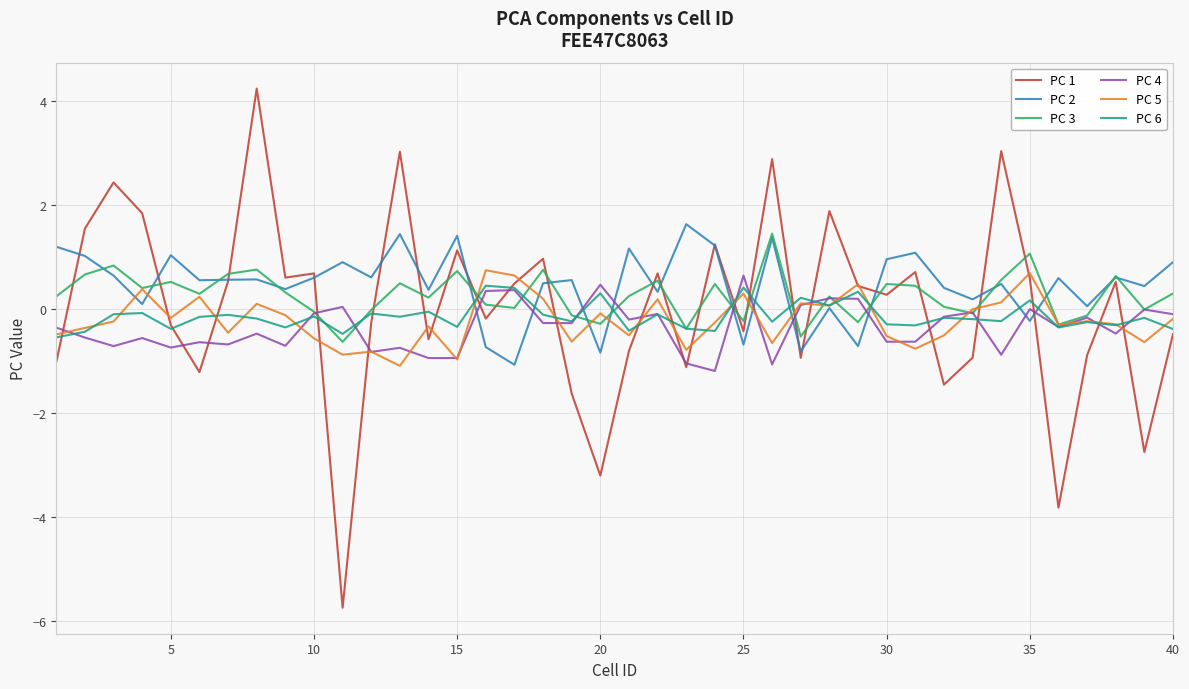

In PC 4, how many points are higher than both neighbors (excluding endpoints)?

14